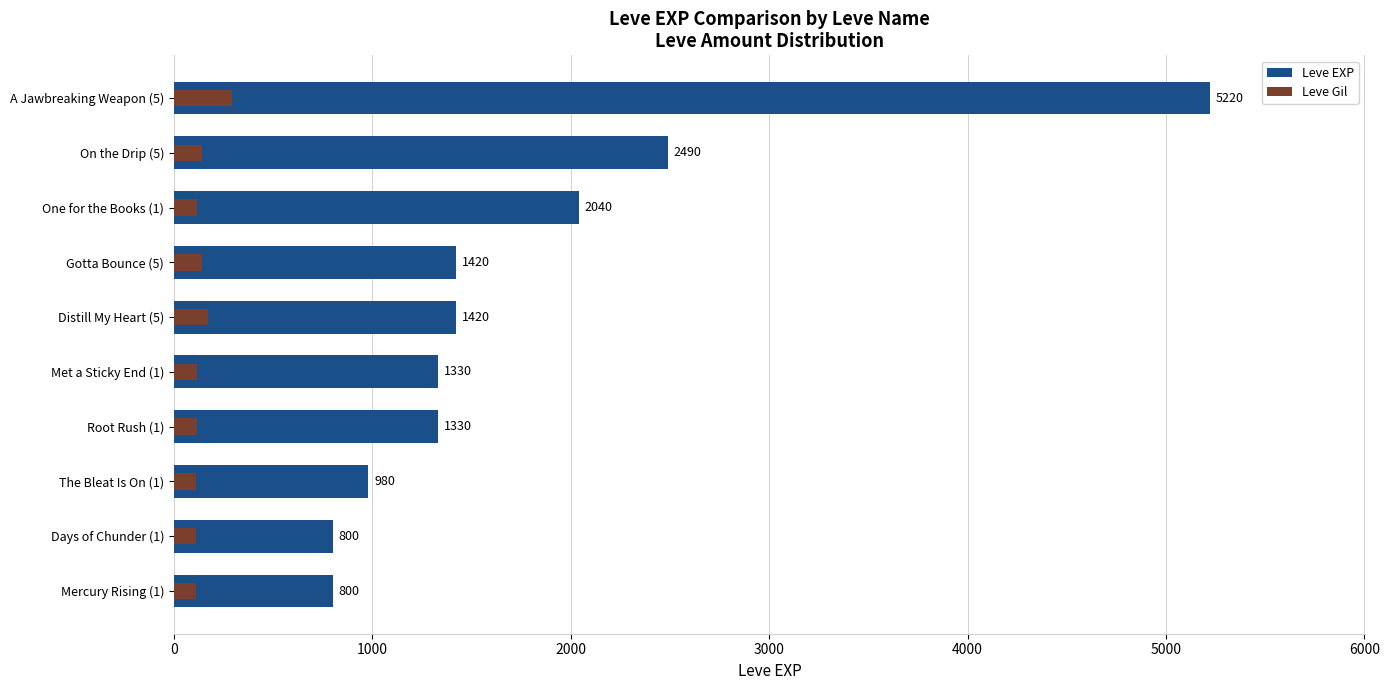

Does the chart contain any negative values?

No